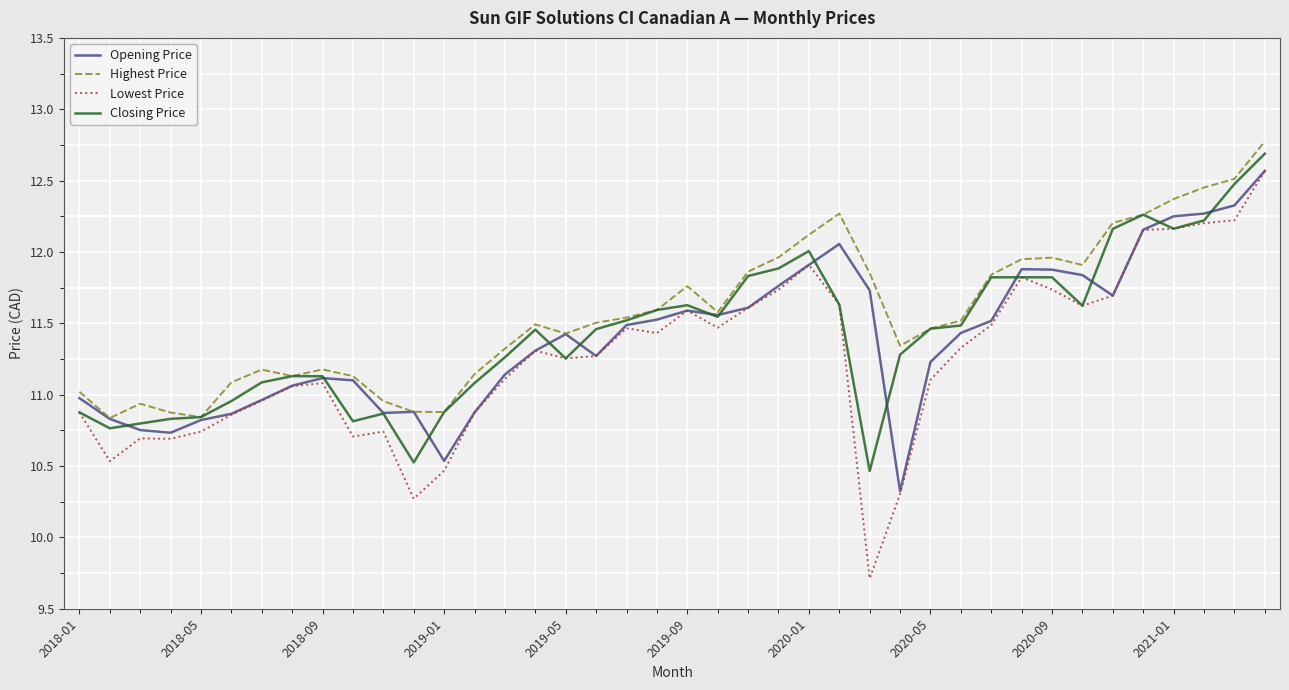

Which series has the widest spread of values?

Lowest Price